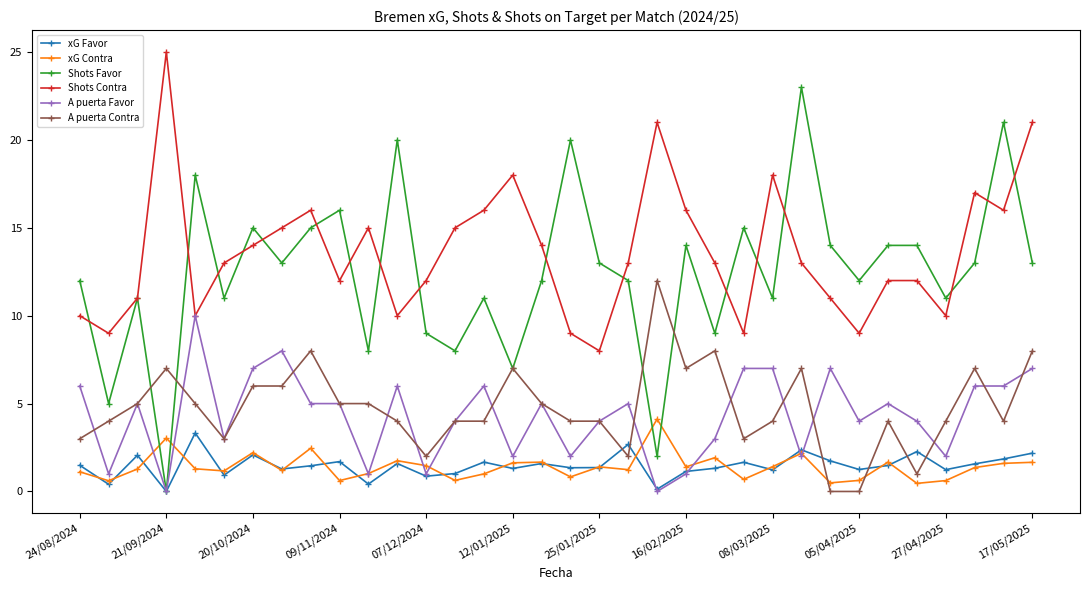

True or false: xG Contra and Shots Favor cross at least once.

True